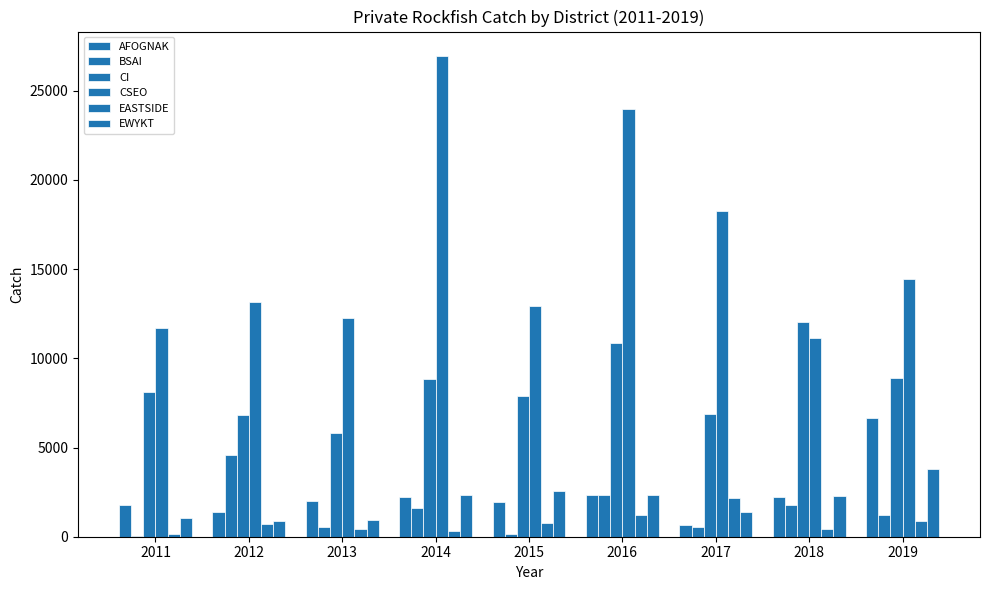

What is the difference between the CI values at 2014 and 2015?

968